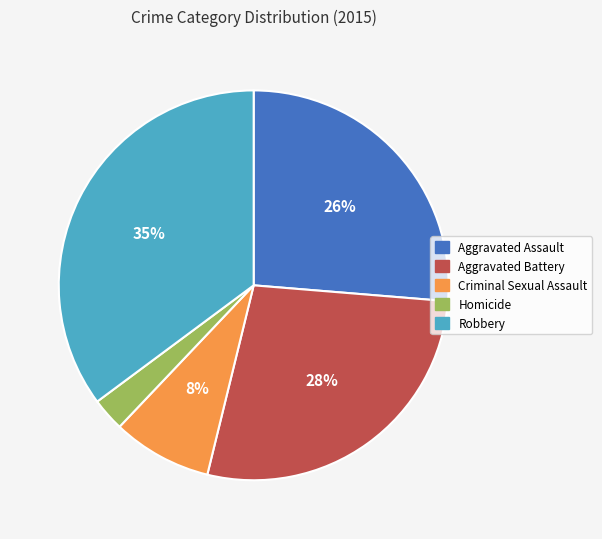

Is Robbery the majority of the pie?

No